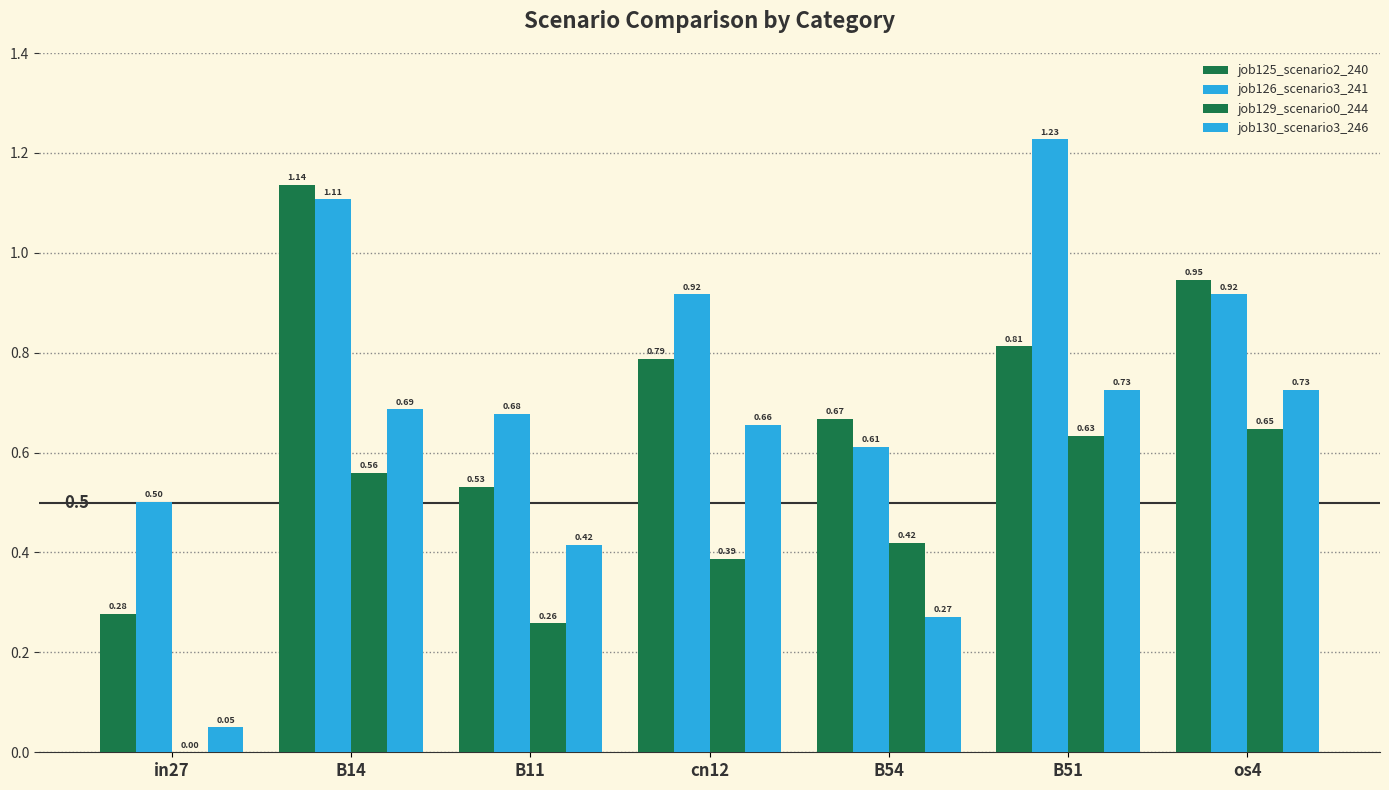

Reading left to right, list all the values displayed in this chart.

job125_scenario2_240: in27=0.3	B14=1.1	B11=0.5	cn12=0.8	B54=0.7	B51=0.8	os4=0.9
job126_scenario3_241: in27=0.5	B14=1.1	B11=0.7	cn12=0.9	B54=0.6	B51=1.2	os4=0.9
job129_scenario0_244: in27=0.0	B14=0.6	B11=0.3	cn12=0.4	B54=0.4	B51=0.6	os4=0.6
job130_scenario3_246: in27=0.0	B14=0.7	B11=0.4	cn12=0.7	B54=0.3	B51=0.7	os4=0.7